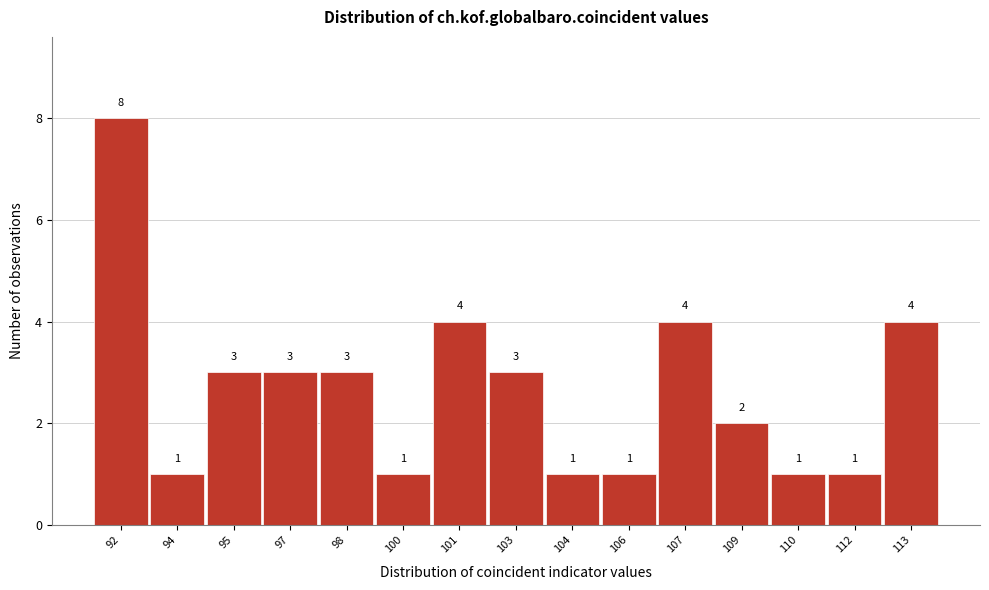

Reading left to right, transcribe all the data shown in this chart.

92=8	94=1	95=3	97=3	98=3	100=1	101=4	103=3	104=1	106=1	107=4	109=2	110=1	112=1	113=4